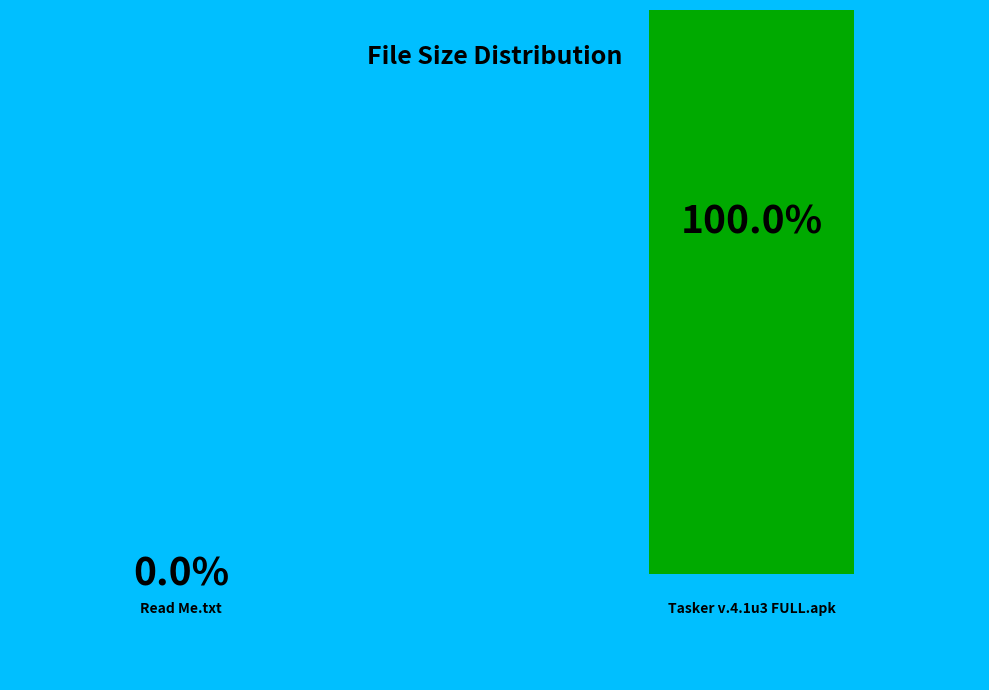

How many segments does this pie chart have?

2